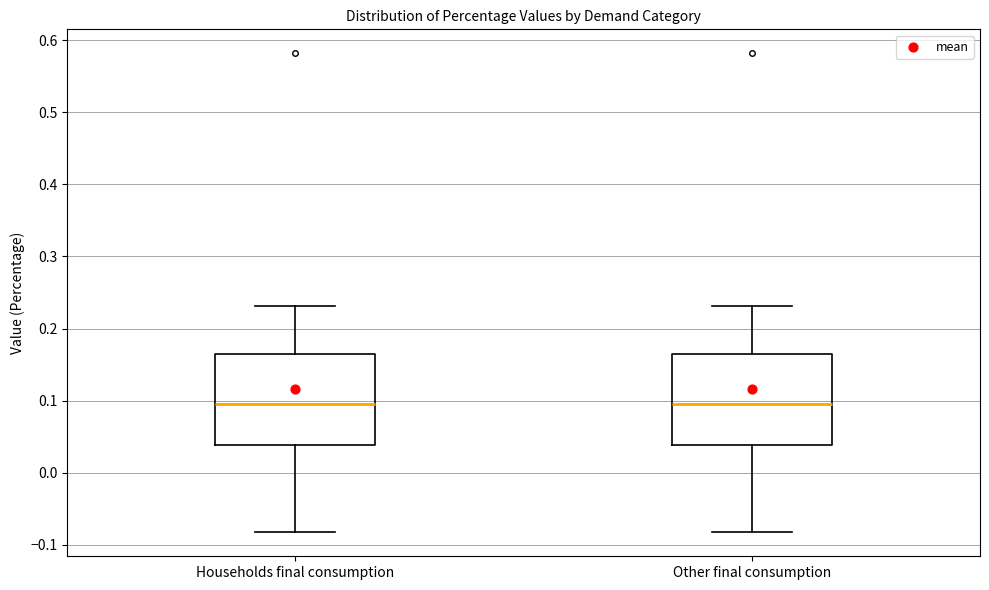

Where does the upper whisker of the box for Other final consumption end on the y-axis? The values are not printed on the chart, so give them approximately, as read against the axis.

0.23